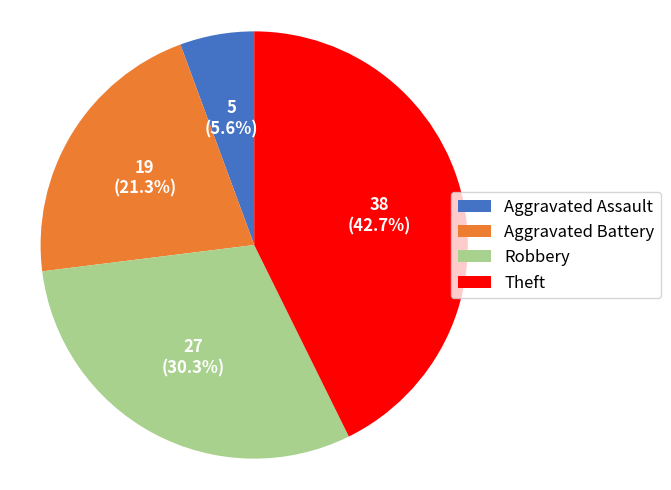

To the nearest percent, what is the combined percentage of Robbery and Aggravated Assault?

36%